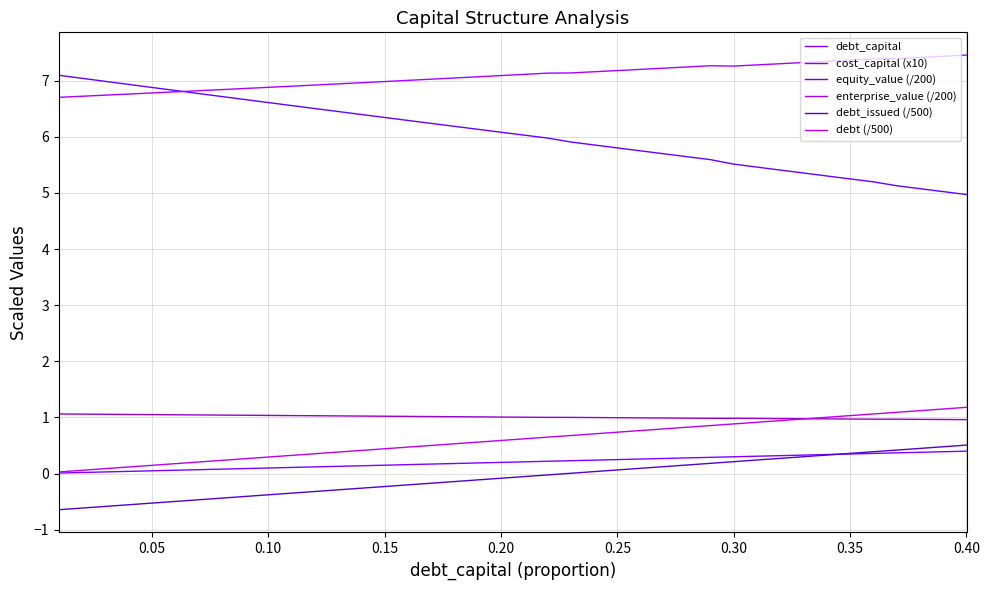

Which series has the largest total across all categories?

enterprise_value (/200)